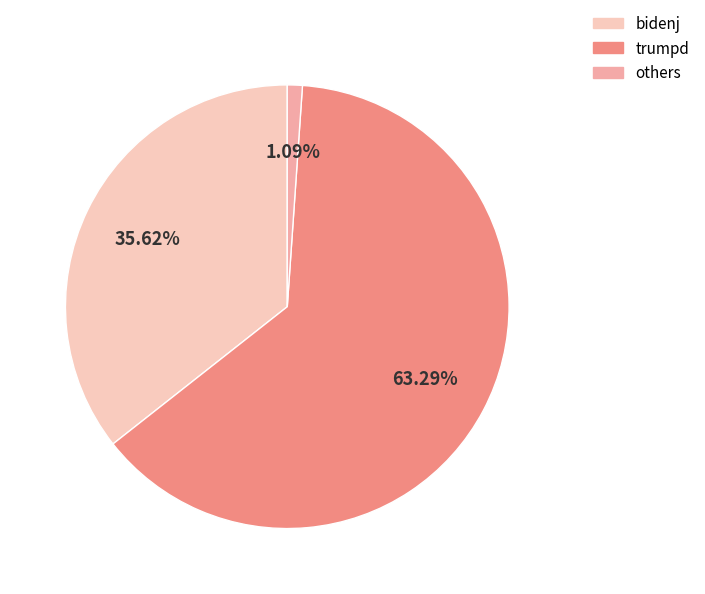

Is there any slice that represents more than half of the pie?

Yes